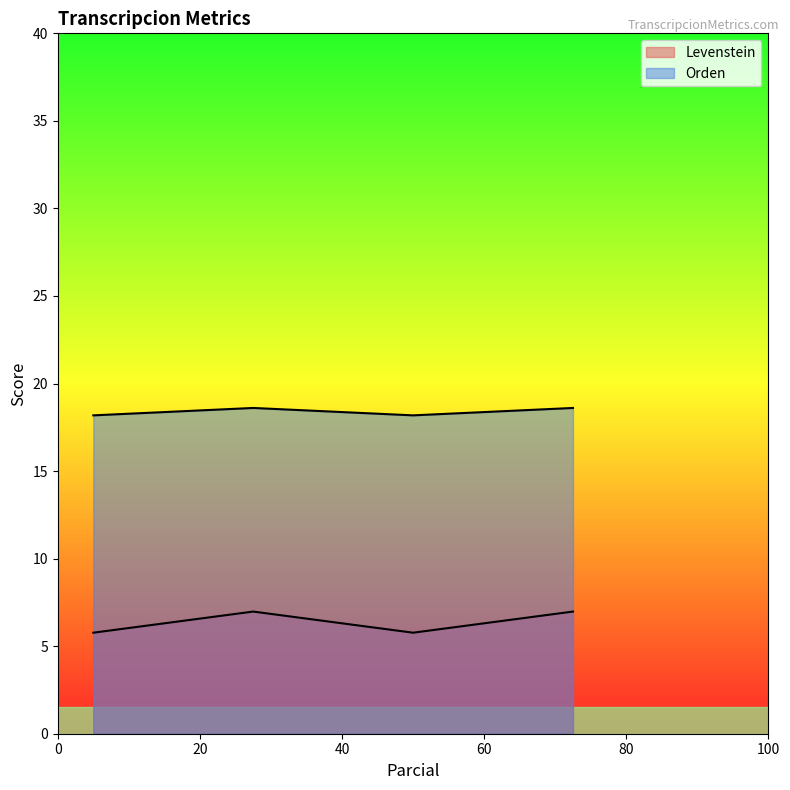

How many Levenstein values are between 5 and 6?

2